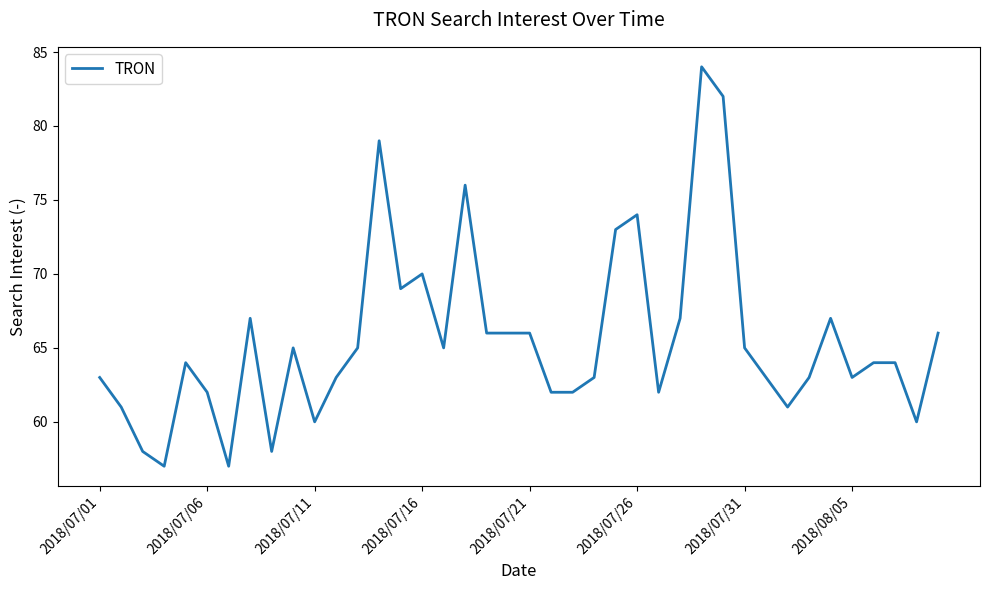

What is the smallest value displayed?

57